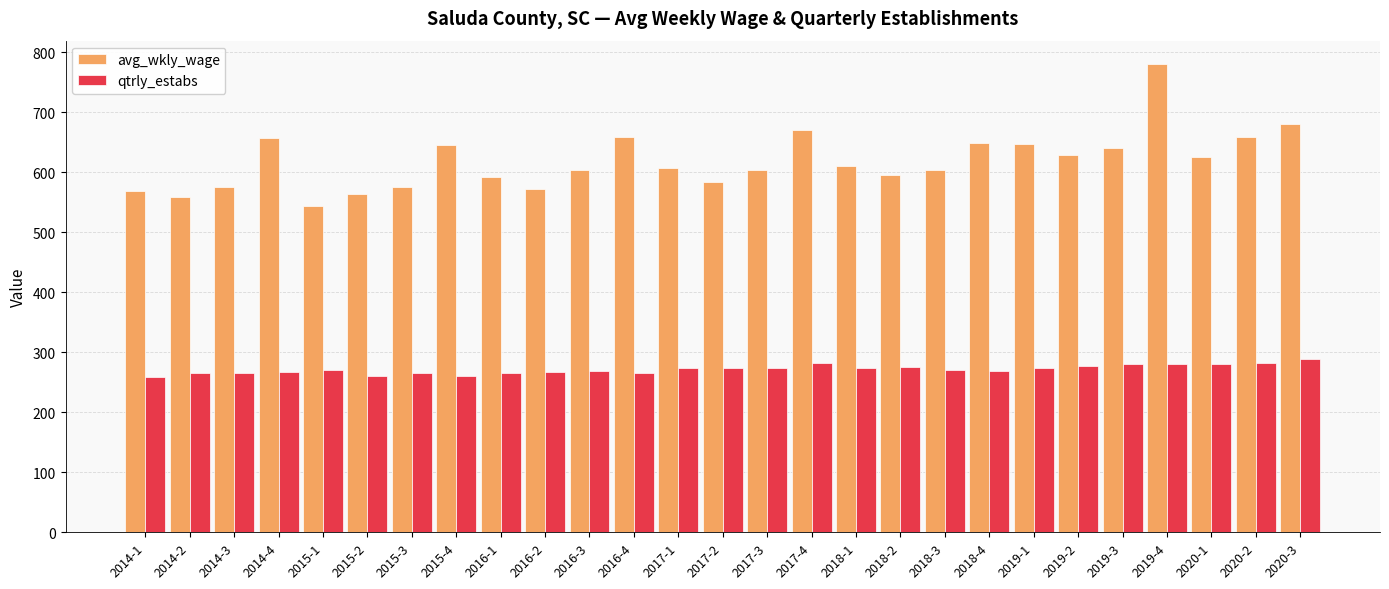

Which series has the largest total across all categories?

avg_wkly_wage